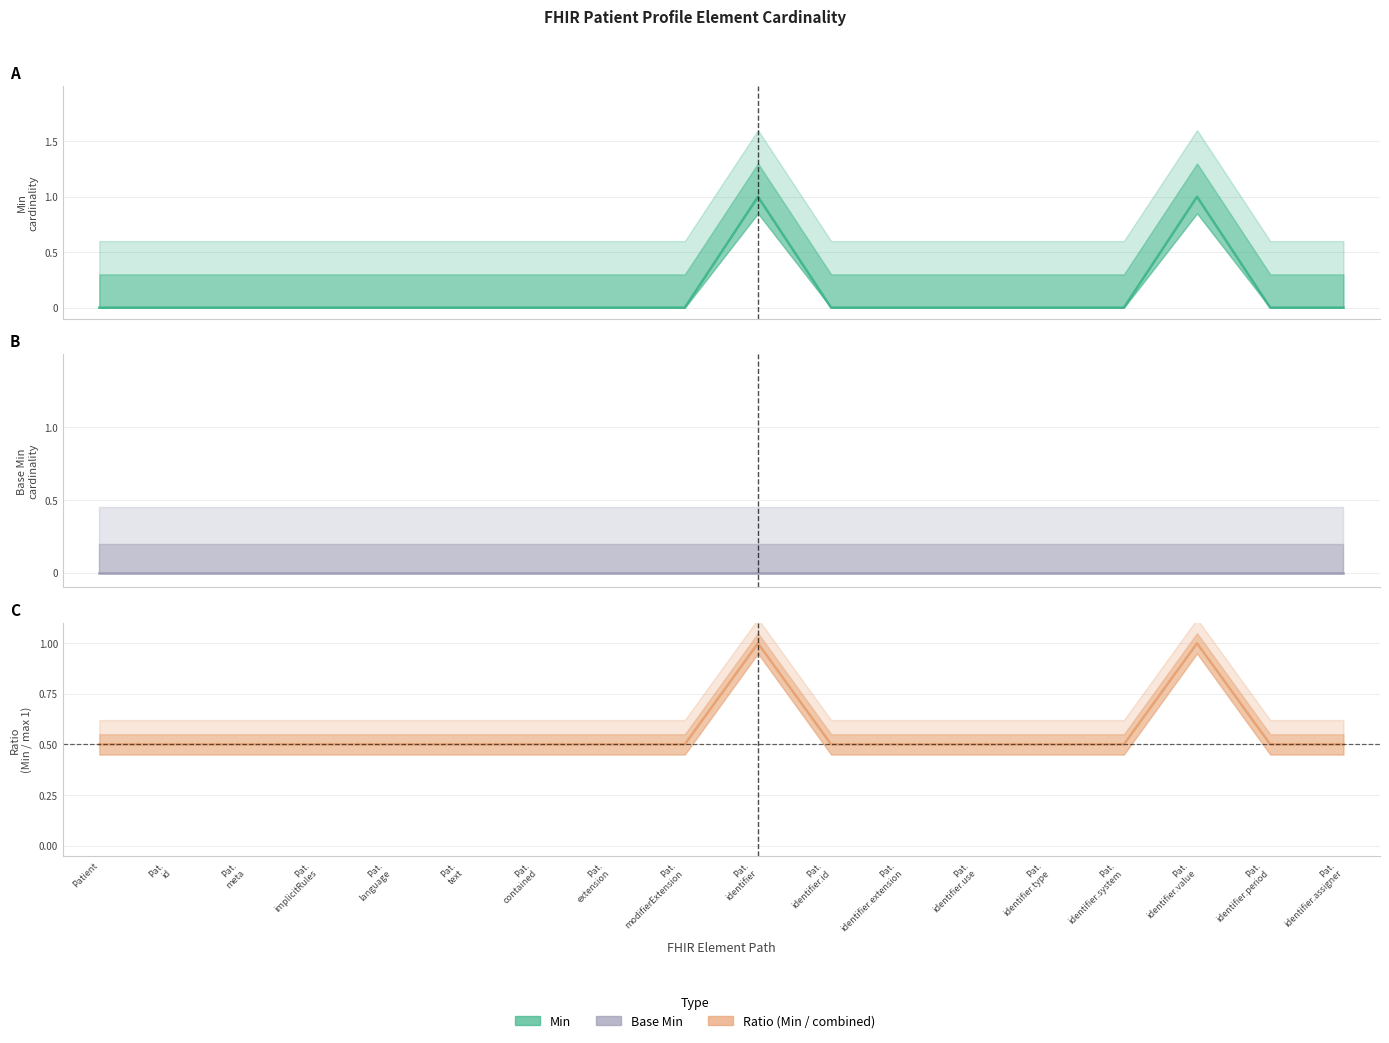

What is the value of the Ratio (Min / combined) point at the 18th from the left?

0.5